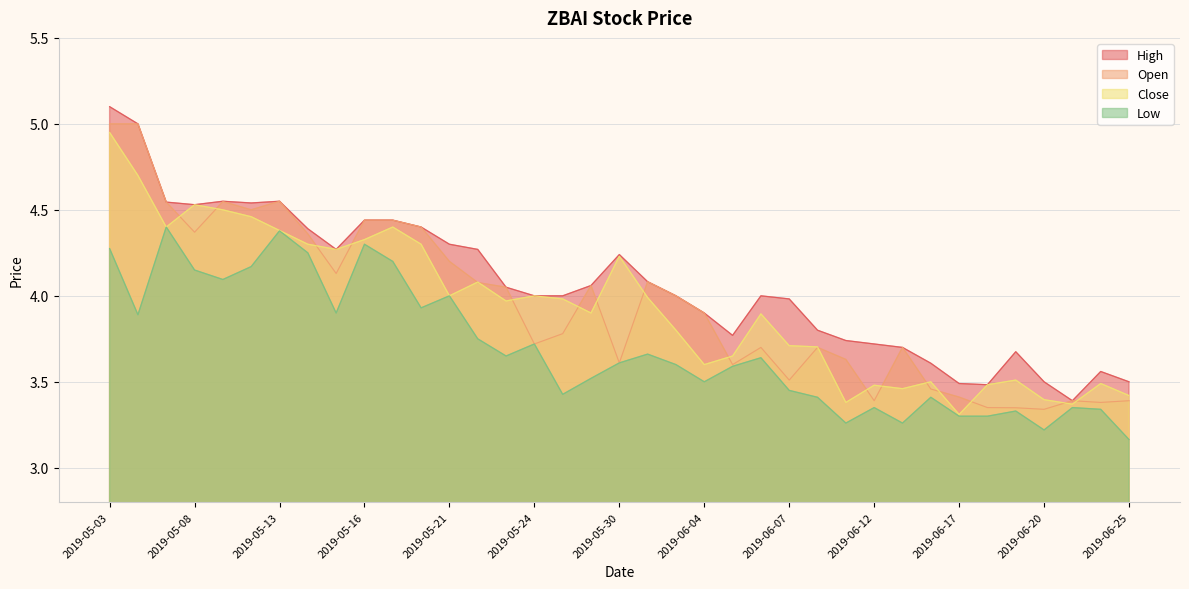

The Close series shows 1.4 at 2019-05-09. True or false?

False